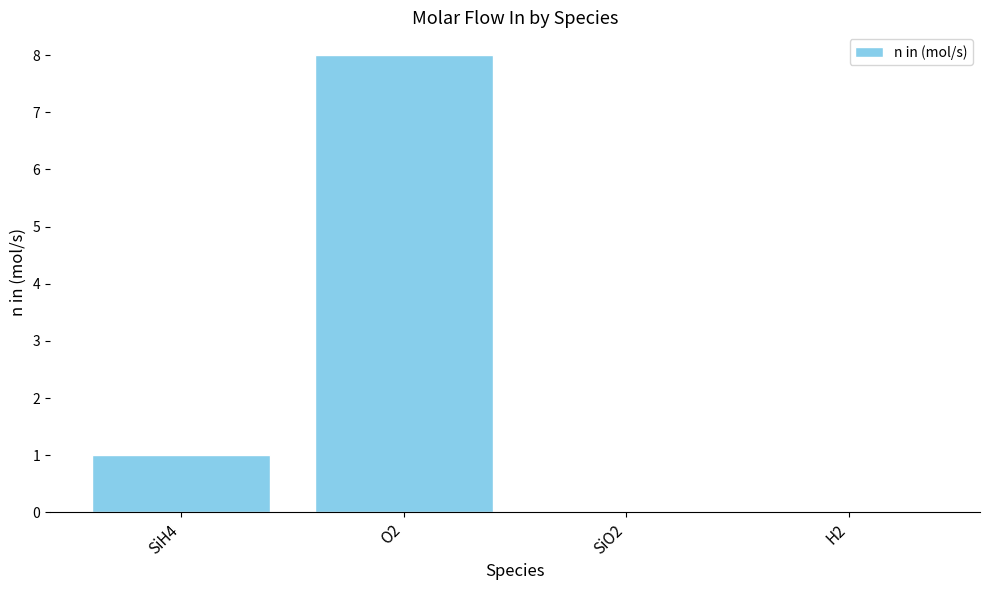

Which category has the highest value across all series?

O2